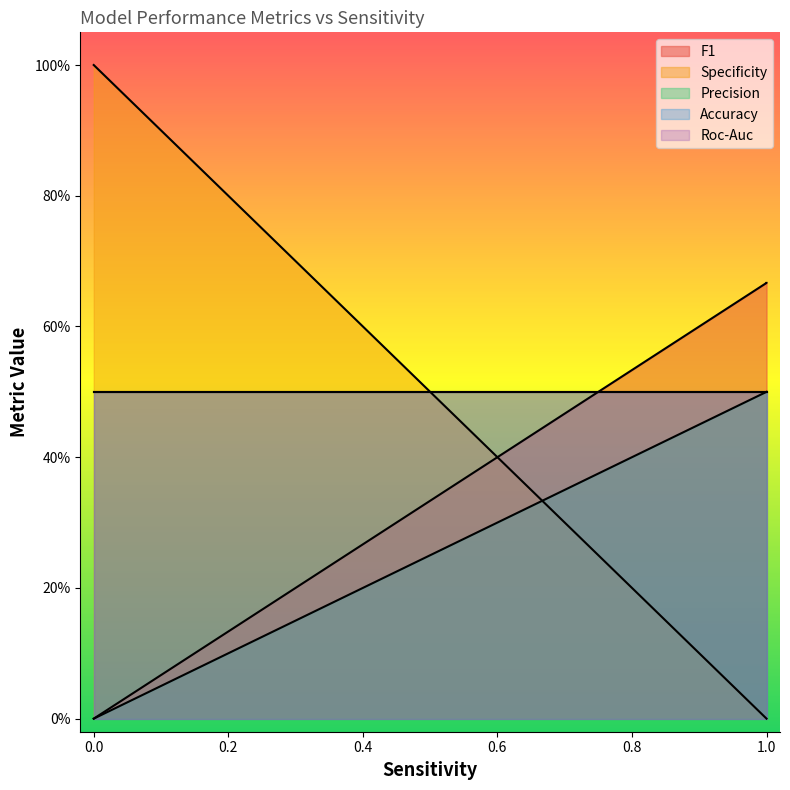

Rank the series by their maximum value, from lowest to highest.

Precision, Accuracy, Roc-Auc, F1, Specificity